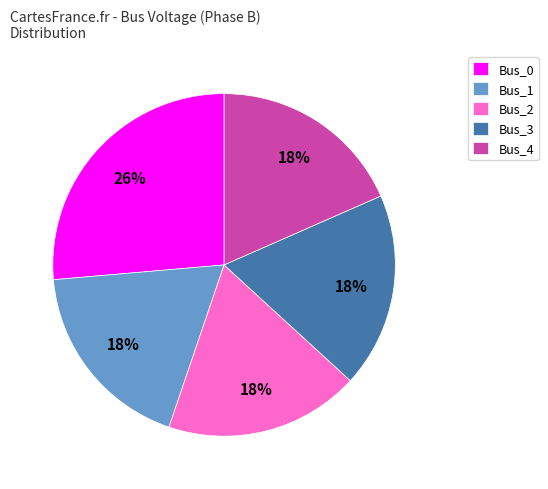

To the nearest percent, what percentage of the pie is Bus_3?

18%